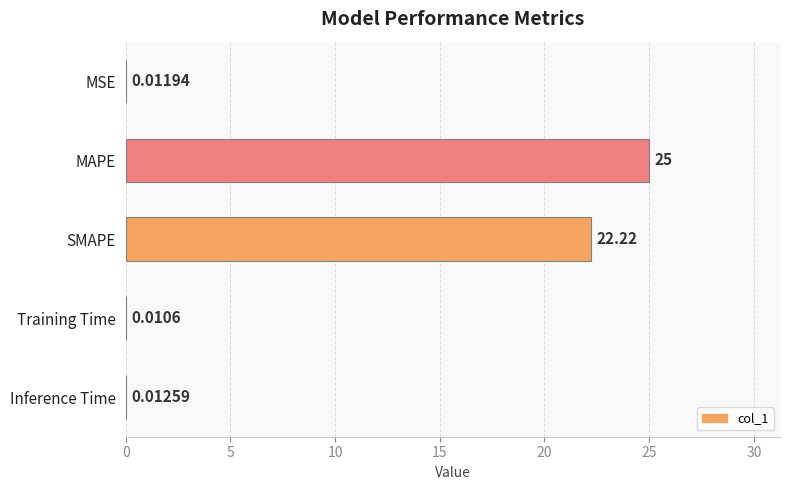

Which category has the highest value across all series?

MAPE